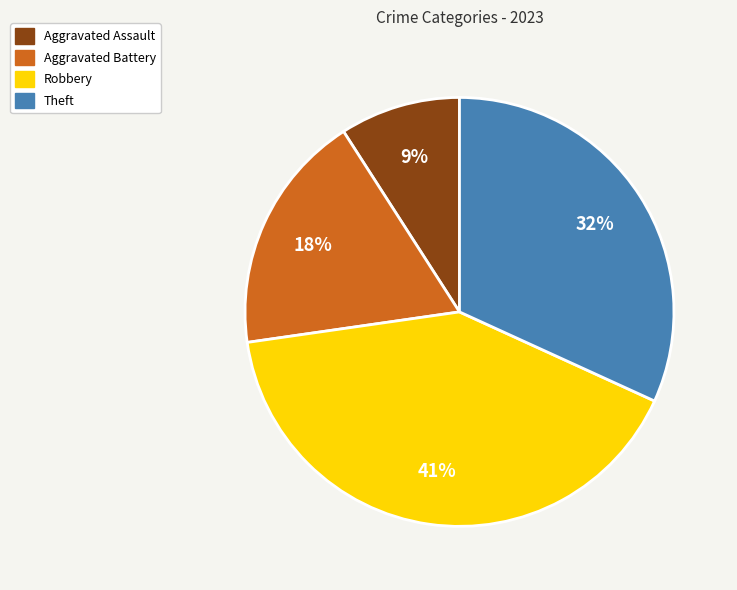

Rank the categories by value from highest to lowest.

Robbery, Theft, Aggravated Battery, Aggravated Assault